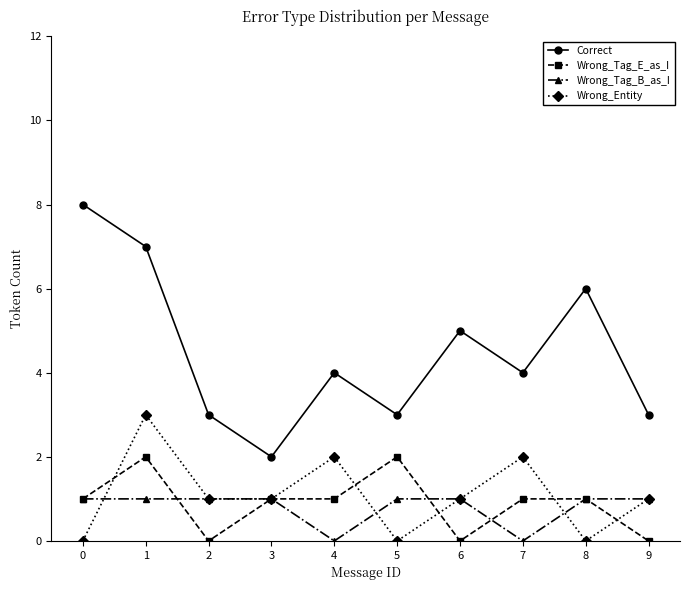

What is the average value of the Wrong_Tag_E_as_I series?

1